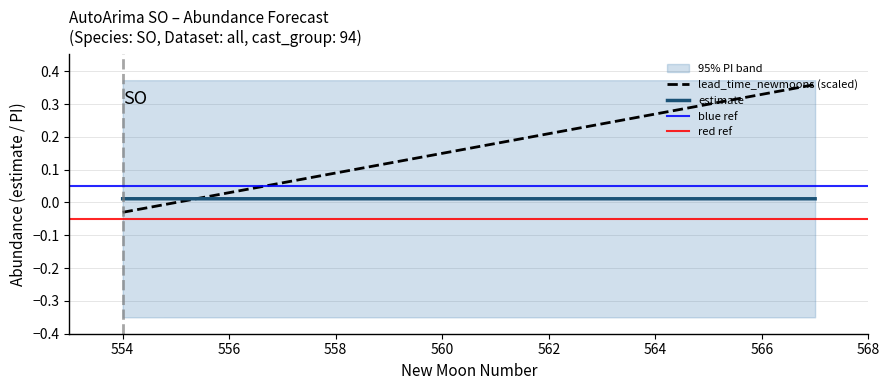

Reading left to right, extract all data points from this chart.

estimate: 554=0.0	555=0.0	556=0.0	557=0.0	558=0.0	559=0.0	560=0.0	561=0.0	562=0.0	563=0.0	564=0.0	565=0.0	566=0.0	567=0.0
lower_pi: 554=-0.4	555=-0.4	556=-0.4	557=-0.4	558=-0.4	559=-0.4	560=-0.4	561=-0.4	562=-0.4	563=-0.4	564=-0.4	565=-0.4	566=-0.4	567=-0.4
upper_pi: 554=0.4	555=0.4	556=0.4	557=0.4	558=0.4	559=0.4	560=0.4	561=0.4	562=0.4	563=0.4	564=0.4	565=0.4	566=0.4	567=0.4